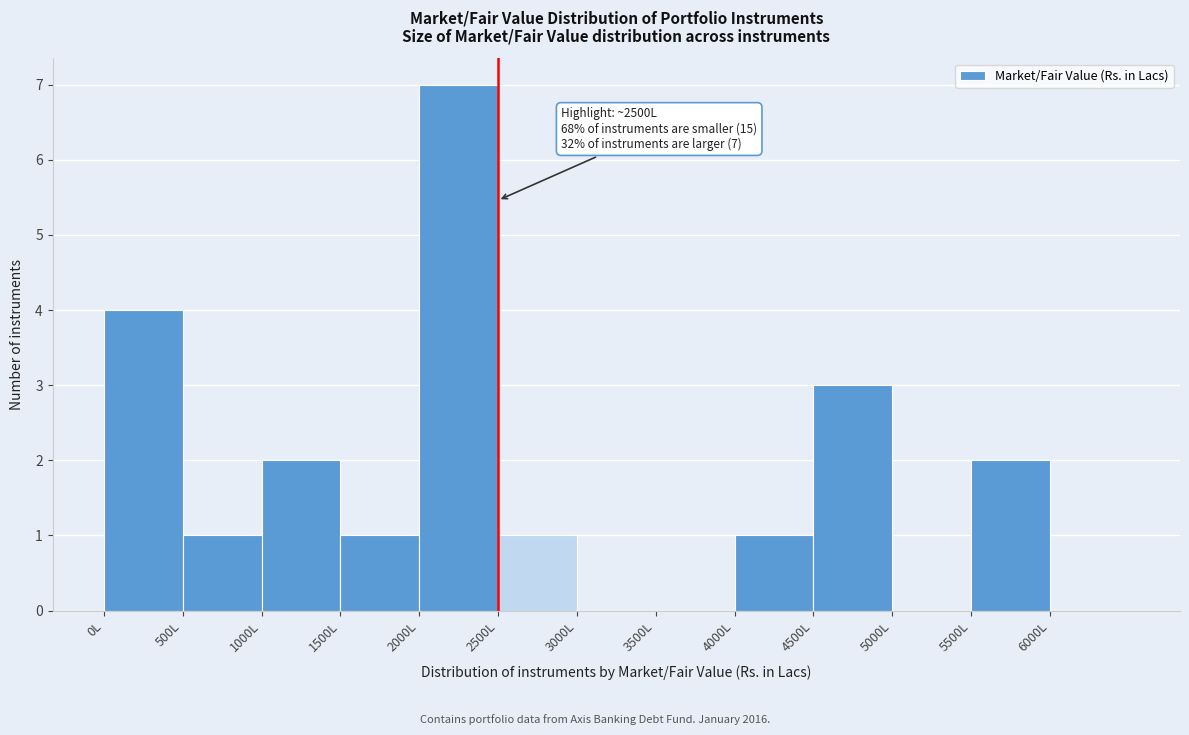

Which range on the x-axis has the tallest bar?

2000 to 2500